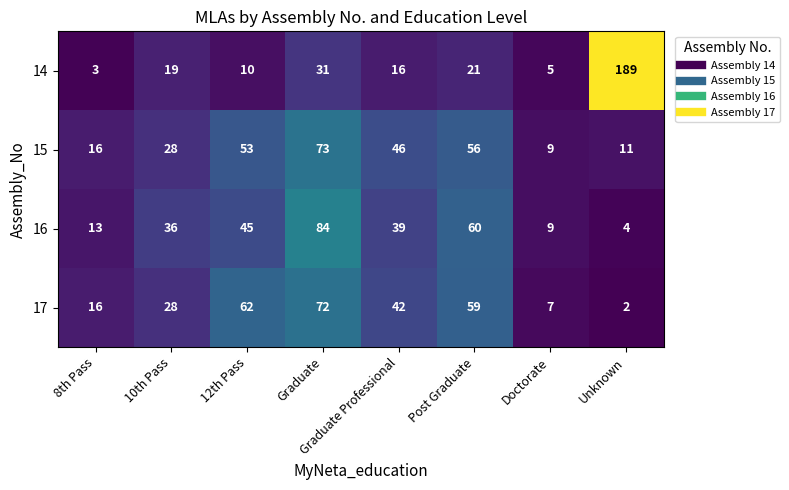

What is the average value of the 14 series?

37